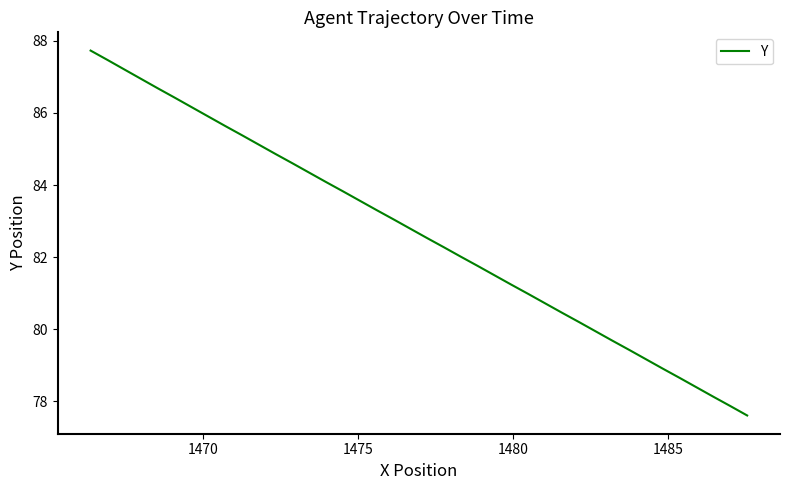

How many lines are shown in the chart?

1